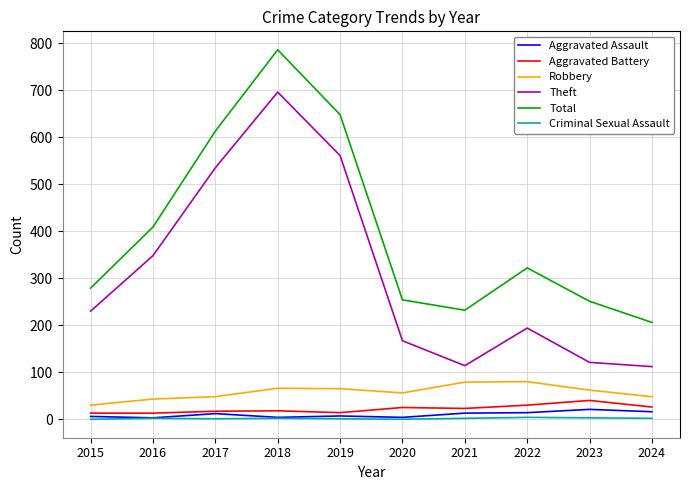

Is the value of Robbery at 2022 greater than the value of Total at 2022?

No